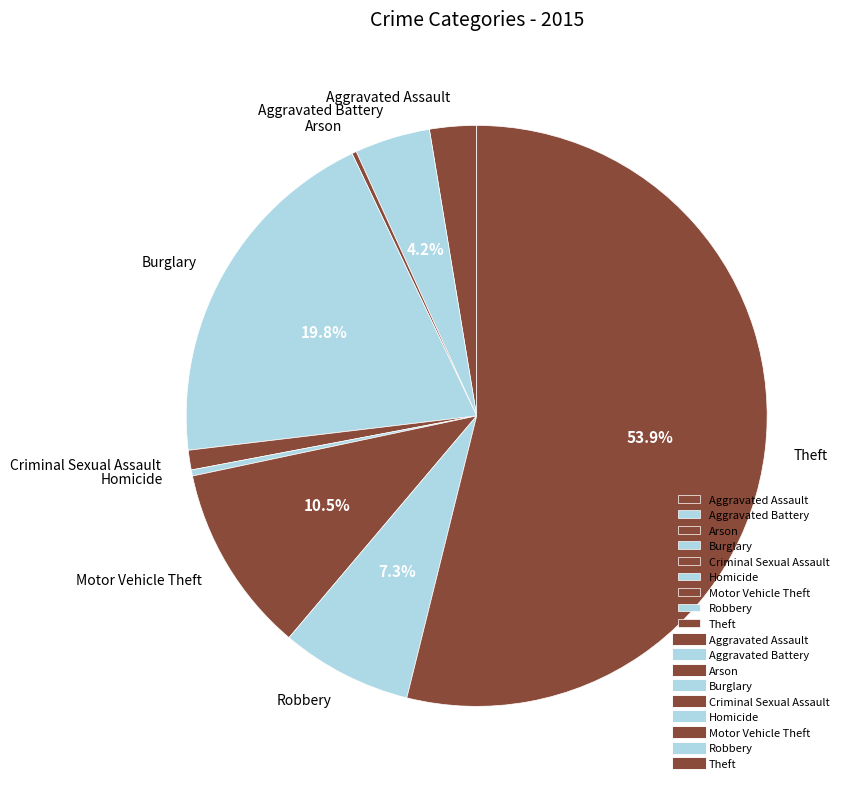

Approximately how many times larger is the value at Motor Vehicle Theft compared to Aggravated Assault?

4.0